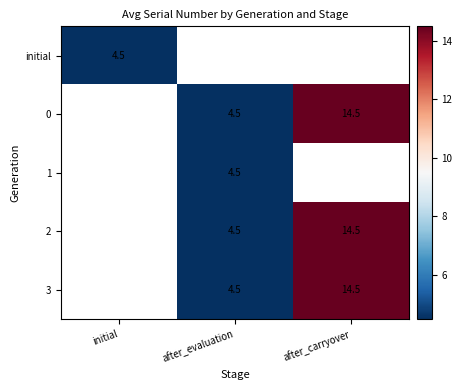

What is the smallest value displayed?

4.5